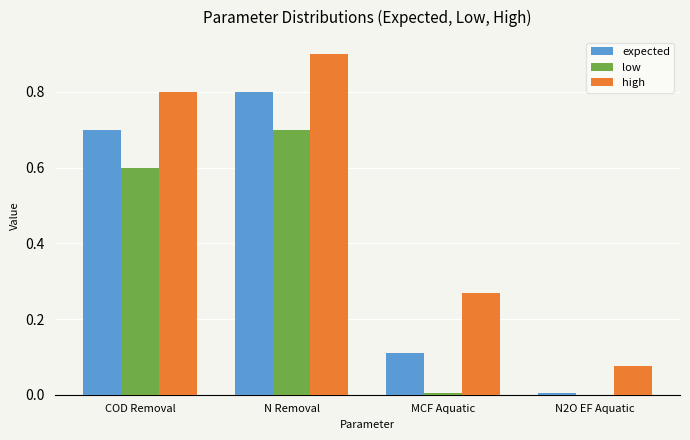

At which category does the chart reach its peak across all series?

N Removal